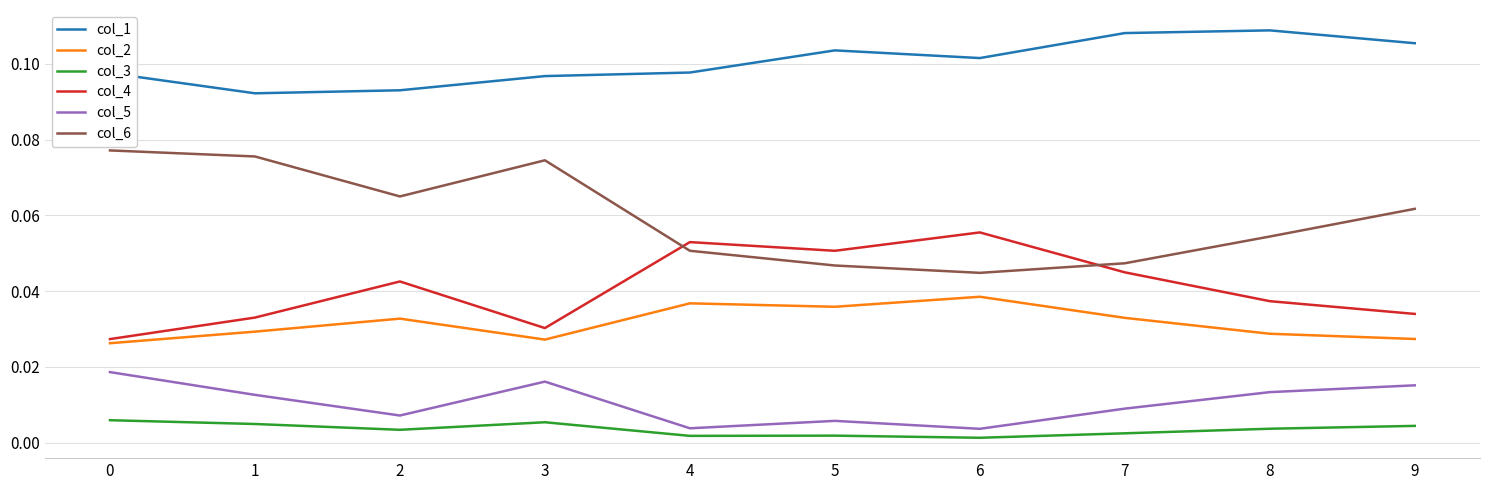

Which series has the largest total across all categories?

col_1